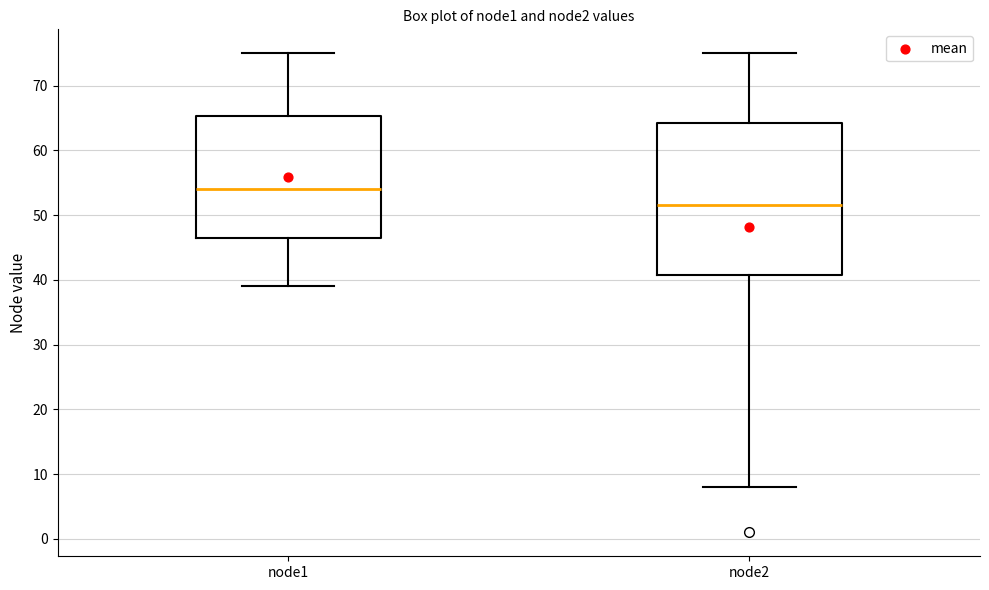

Where is the lower edge of the box for node1 on the y-axis? The values are not printed on the chart, so give them approximately, as read against the axis.

47